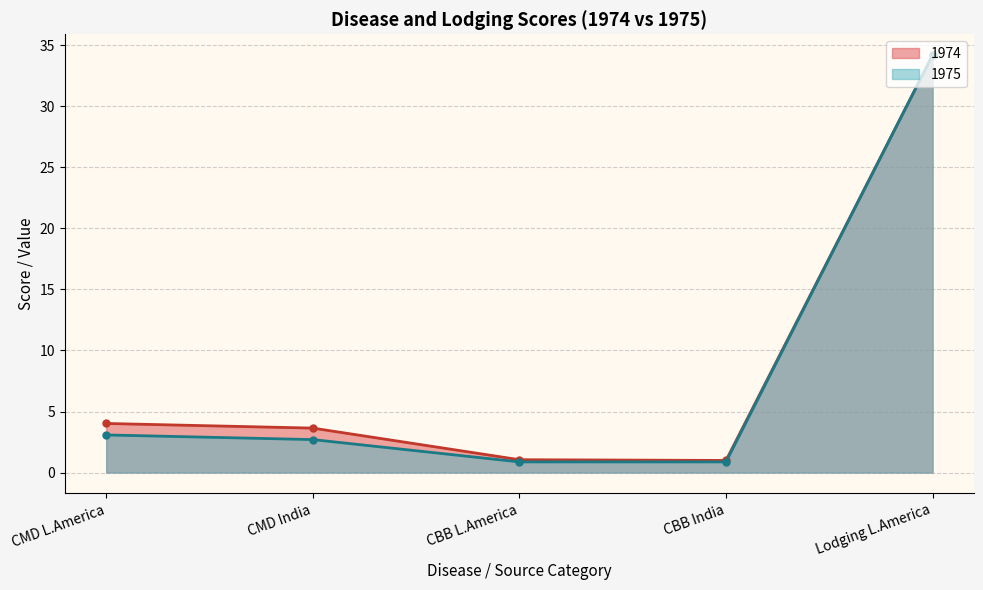

Rank the series by their maximum value, from highest to lowest.

1974, 1975